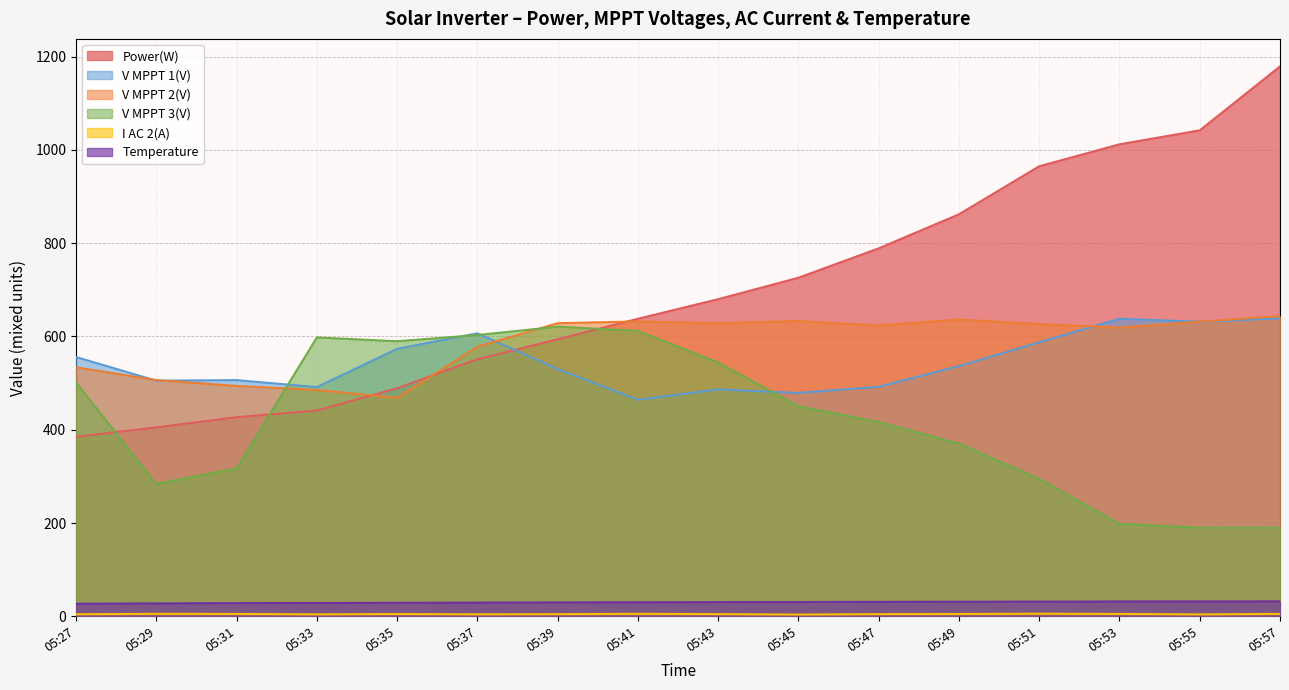

What is the difference between the maximum and minimum values in the Power(W) series?

794.0